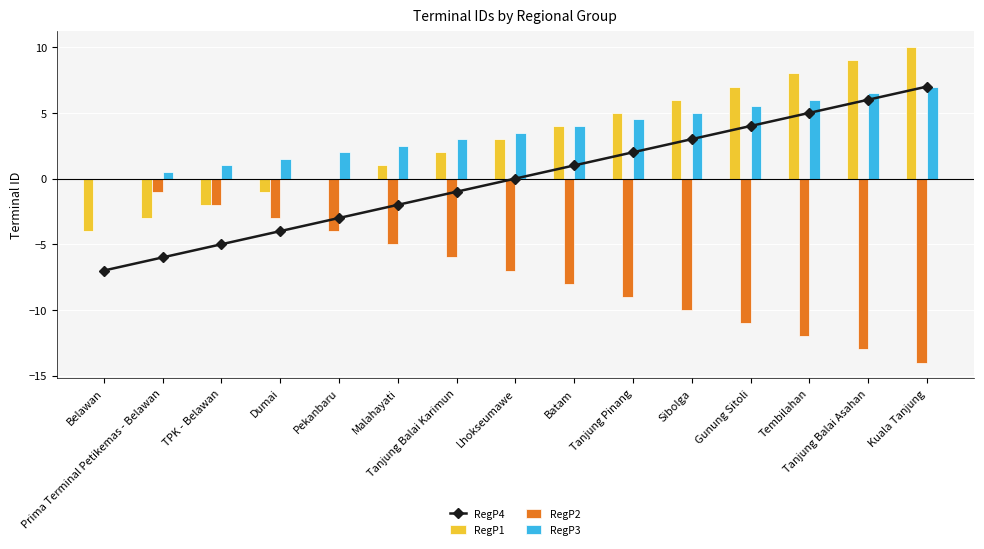

List the labels in order of RegP4 value, smallest first.

Belawan, Prima Terminal Petikemas - Belawan, TPK - Belawan, Dumai, Pekanbaru, Malahayati, Tanjung Balai Karimun, Lhokseumawe, Batam, Tanjung Pinang, Sibolga, Gunung Sitoli, Tembilahan, Tanjung Balai Asahan, Kuala Tanjung